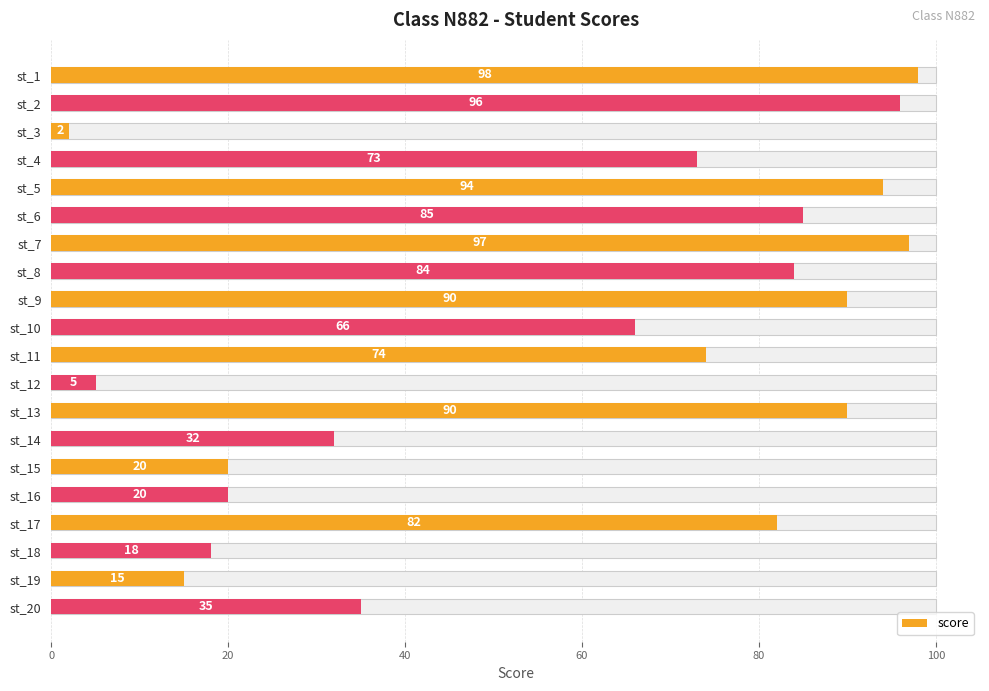

What is the maximum value shown in the chart?

98